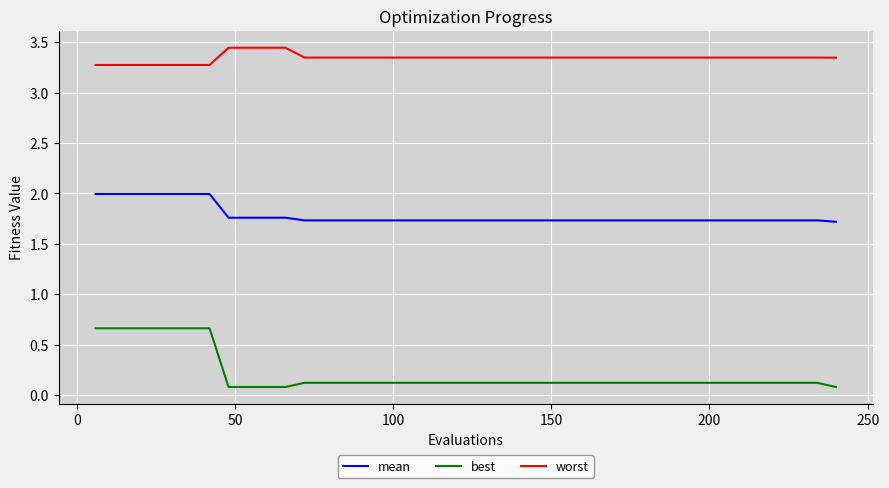

True or false: worst and mean intersect in this chart.

False